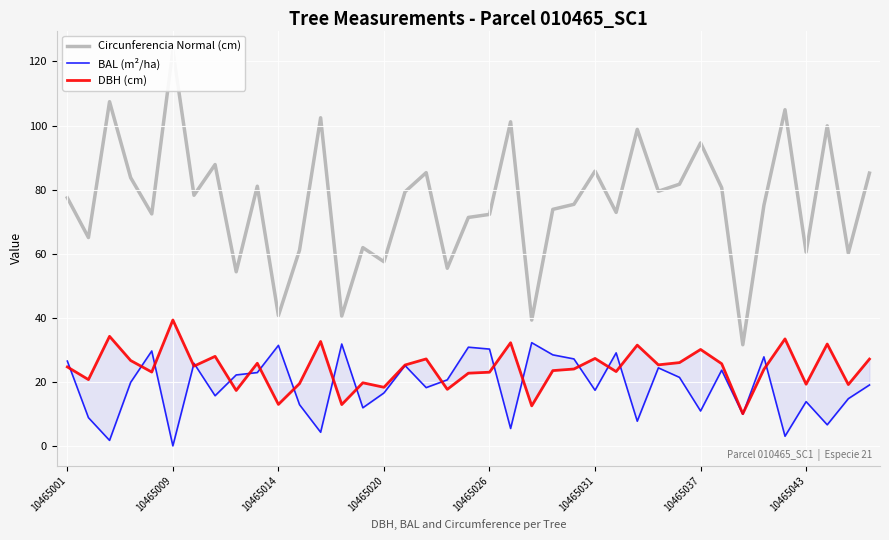

What position from the right is 8?

31